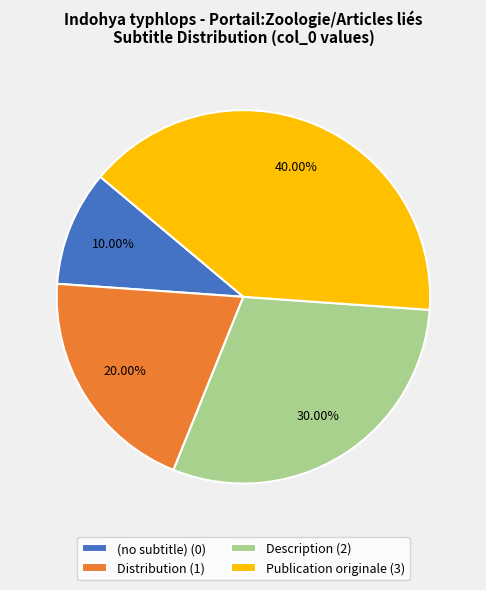

Rank the categories by value from highest to lowest.

Publication originale (3), Description (2), Distribution (1), (no subtitle) (0)